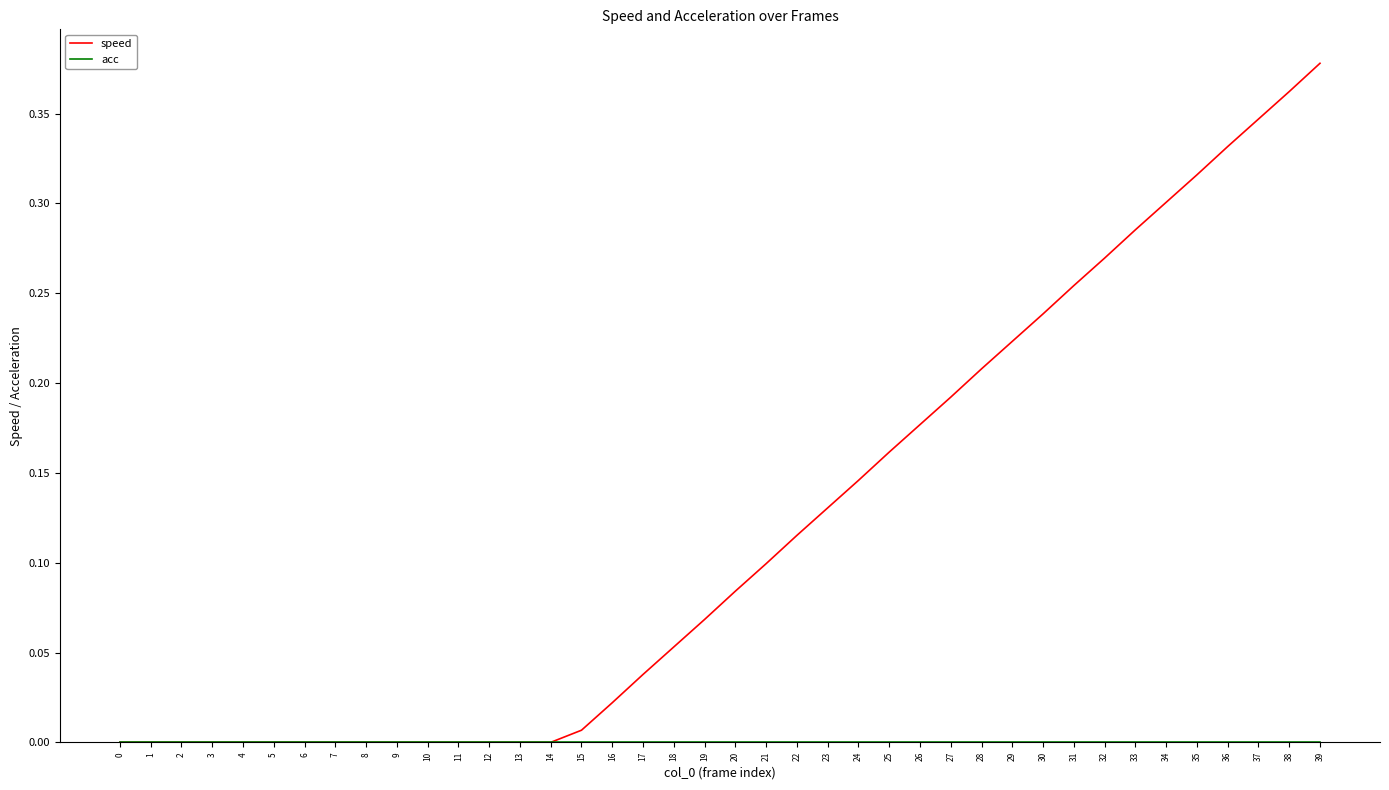

Which series has the largest total across all categories?

speed